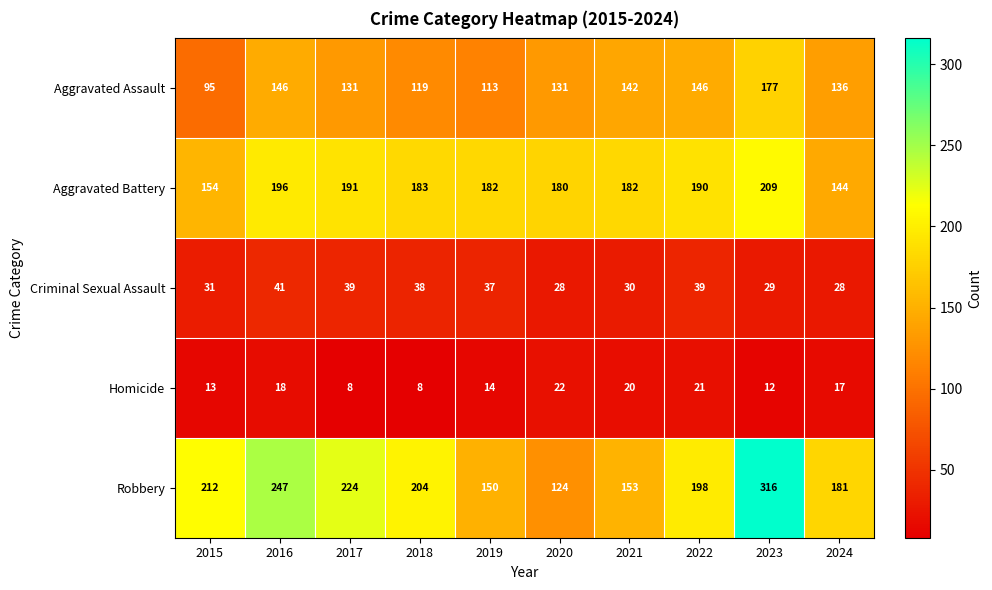

What is the maximum value shown in the chart?

316